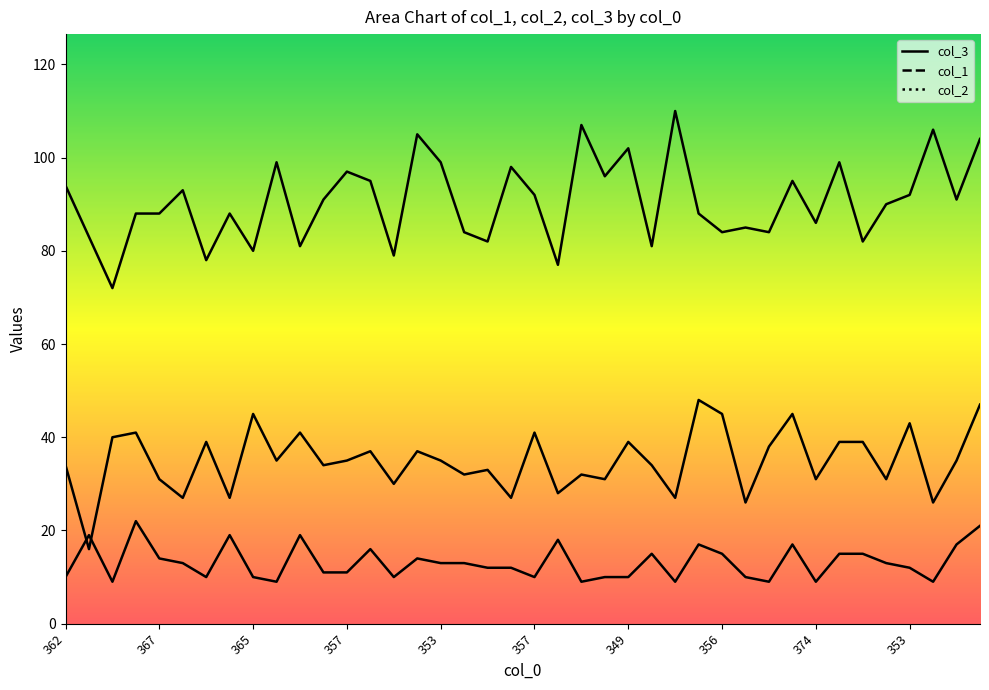

Reading right to left, what are all the values shown in this chart?

col_1: 47	35	26	43	31	39	39	31	45	38	26	45	48	27	34	39	31	32	28	41	27	33	32	35	37	30	37	35	34	41	35	45	27	39	27	31	41	40	16	34
col_3: 104	91	106	92	90	82	99	86	95	84	85	84	88	110	81	102	96	107	77	92	98	82	84	99	105	79	95	97	91	81	99	80	88	78	93	88	88	72	83	94
col_2: 21	17	9	12	13	15	15	9	17	9	10	15	17	9	15	10	10	9	18	10	12	12	13	13	14	10	16	11	11	19	9	10	19	10	13	14	22	9	19	10